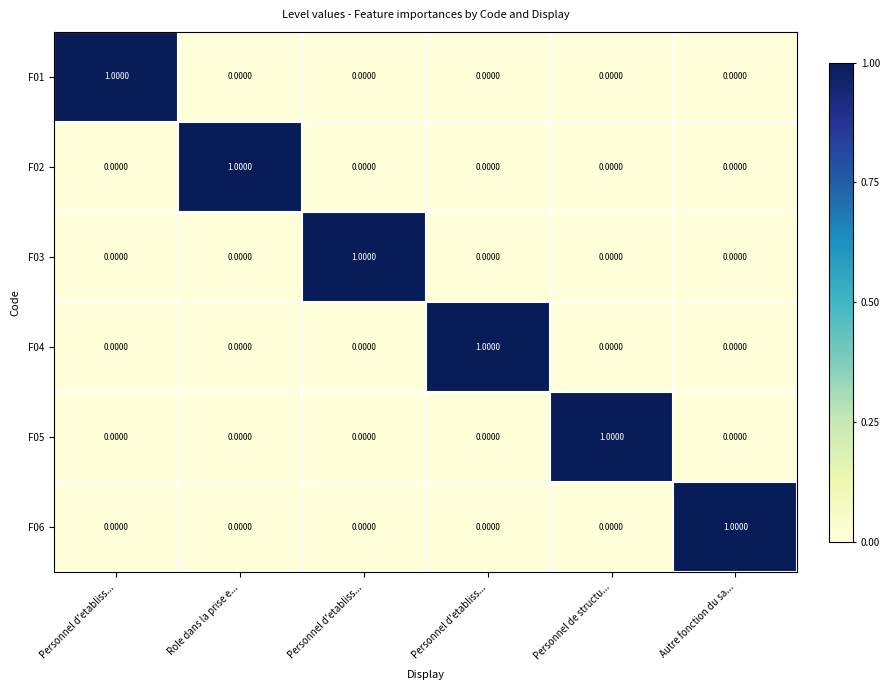

How many positive values does the F01 series have?

1